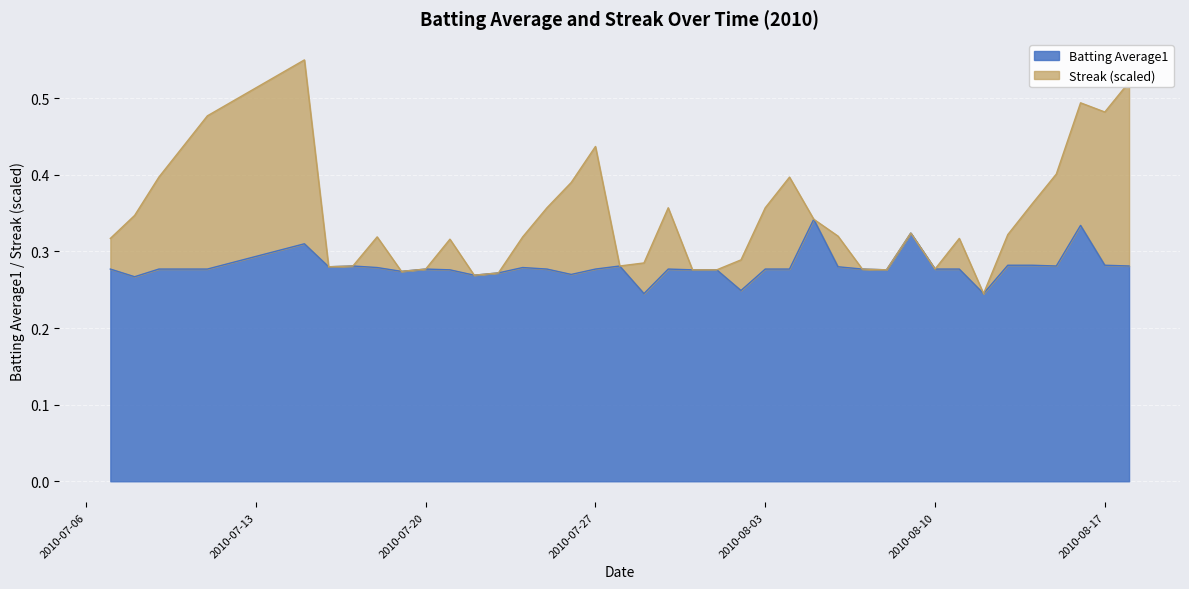

The value at 16 is 0.5. True or false?

False